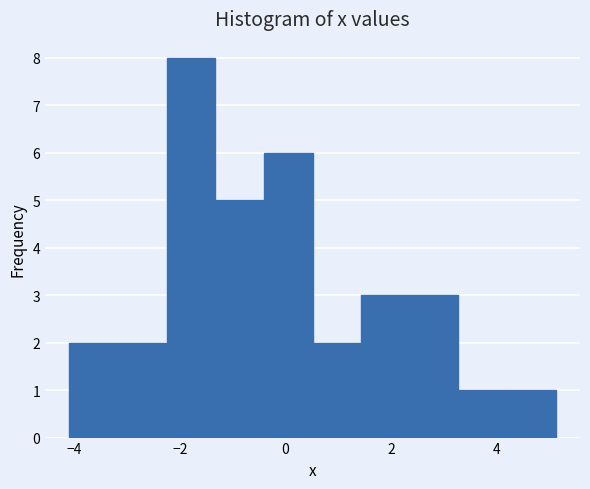

Reading left to right, list every bar in this chart as the range it spans on the x-axis followed by its height. Neither the bar edges nor the heights are printed on the chart, so give them approximately, as read against the axes.

-4.0 to -3.2: 2
-3.2 to -2.2: 2
-2.2 to -1.4: 8
-1.4 to -0.4: 5
-0.4 to 0.6: 6
0.6 to 1.4: 2
1.4 to 2.4: 3
2.4 to 3.2: 3
3.2 to 4.2: 1
4.2 to 5.2: 1